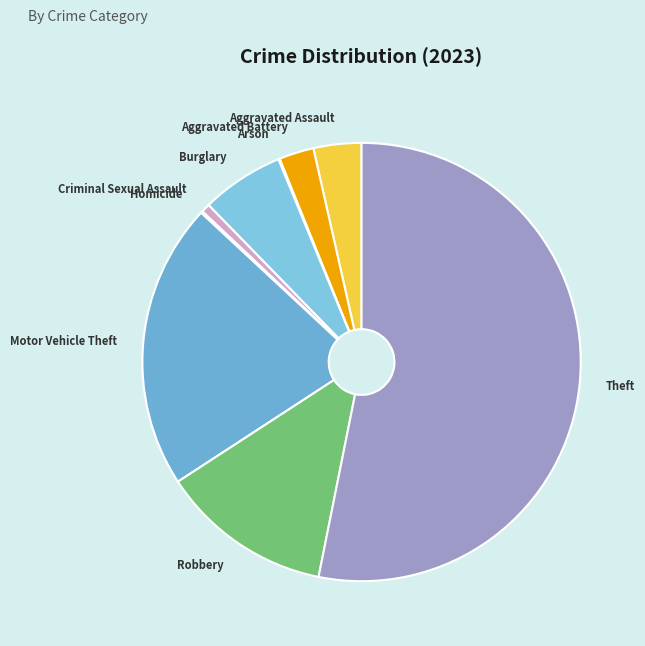

True or false: Aggravated Assault accounts for 4% of the total.

True